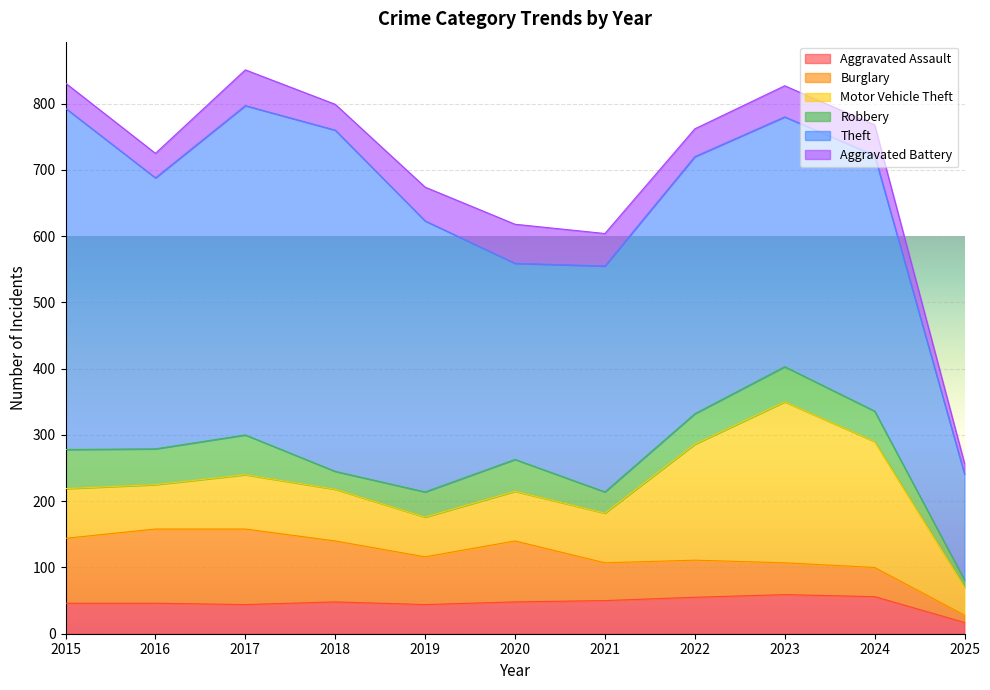

At how many categories does at least one series exceed 219?

10